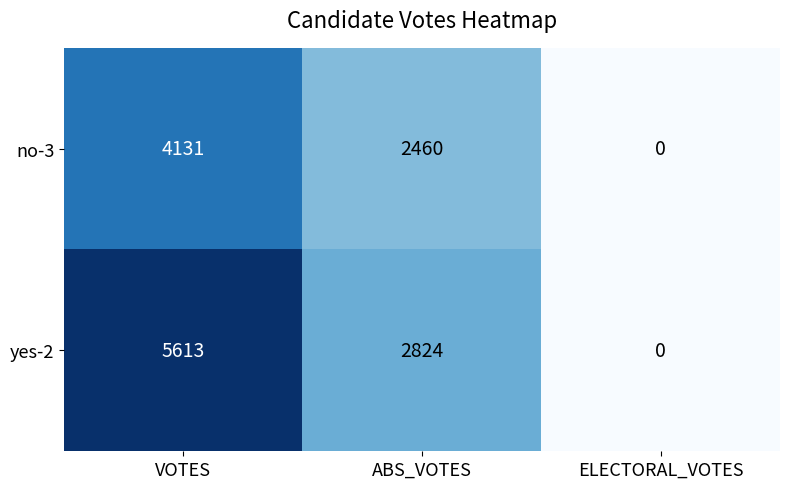

What is the spread (max minus min) of values at ABS_VOTES?

364